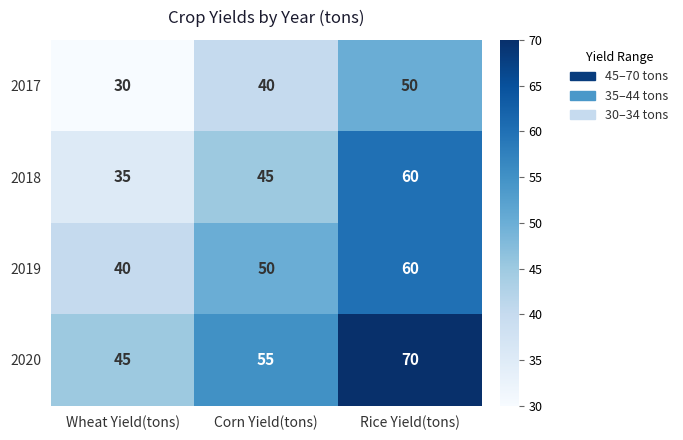

At which label is 2018 closest to 47?

Corn Yield(tons)